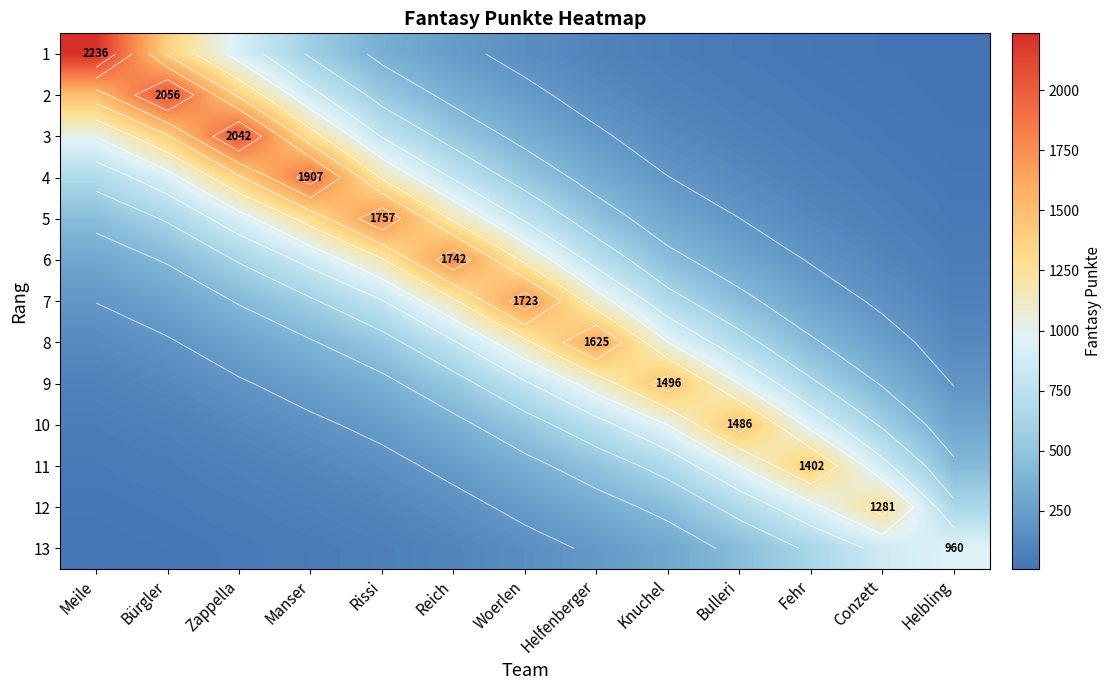

Which series has the largest range (max minus min)?

1